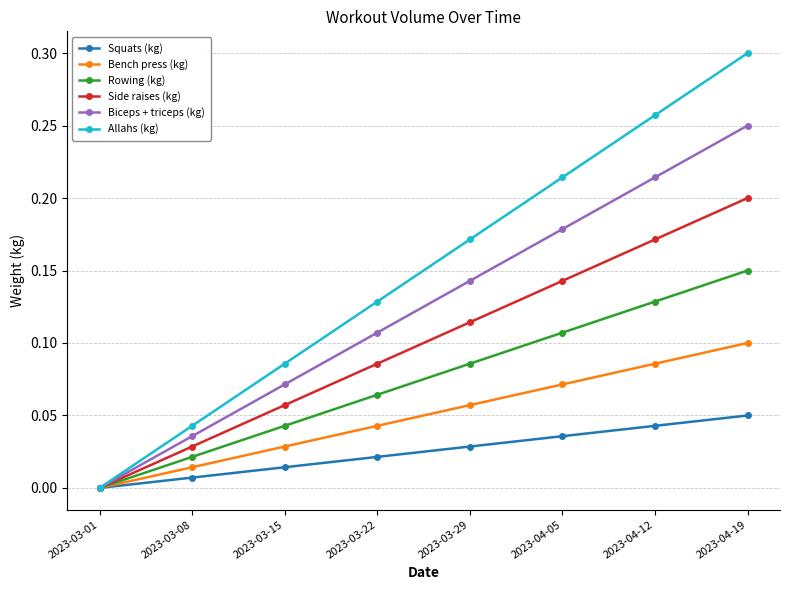

Where is Squats (kg) nearest to the value 0?

2023-03-01